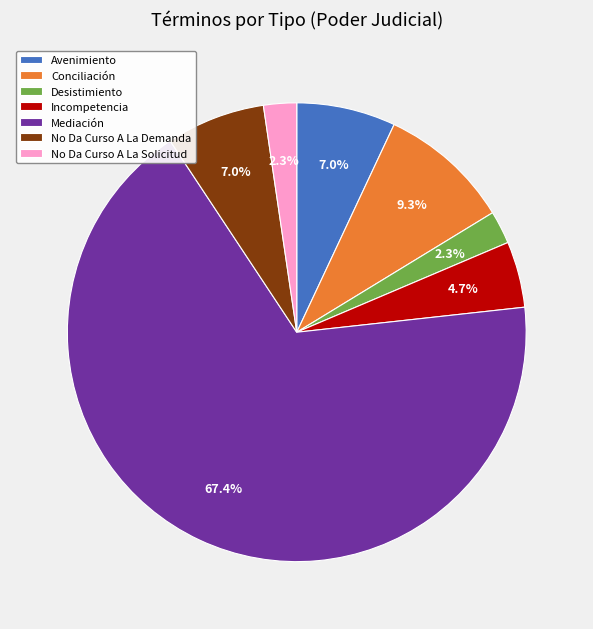

Count the number of slices in the pie.

7